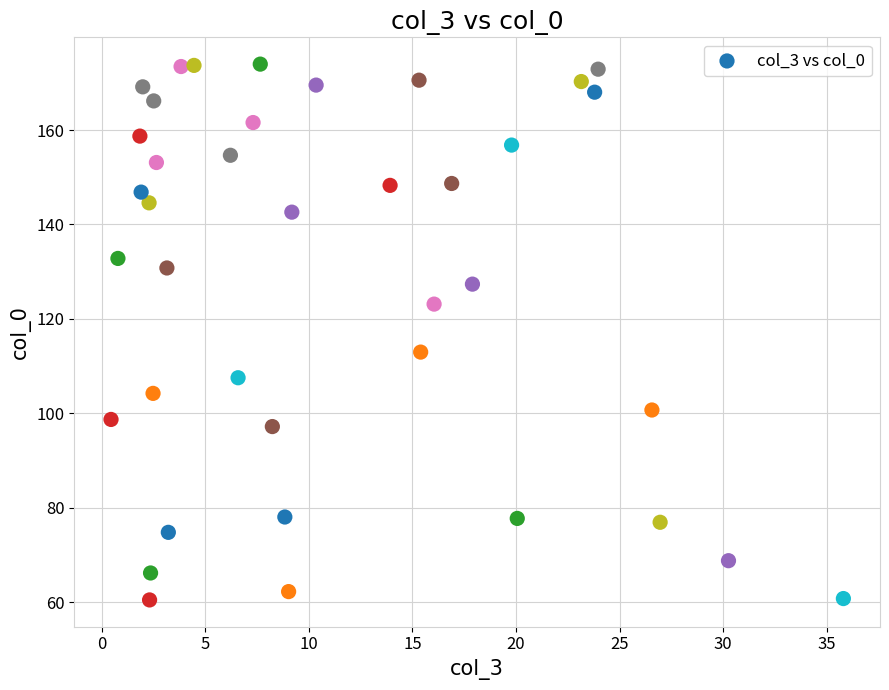

What Y value in the scatter plot is closest to 117?

113.0